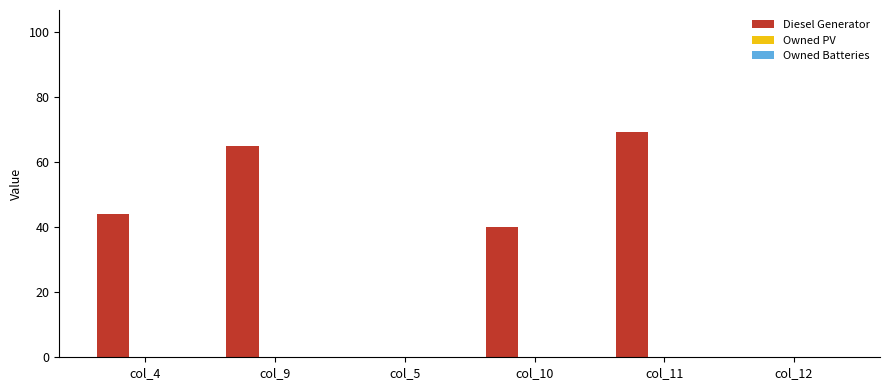

What is the change in value from col_4 to col_5?

-44.0